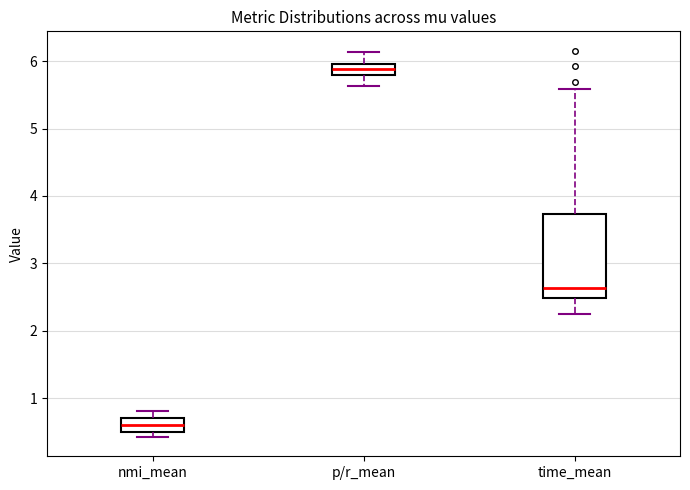

Comparing the boxes themselves (not the whiskers), which one is the tallest?

time_mean